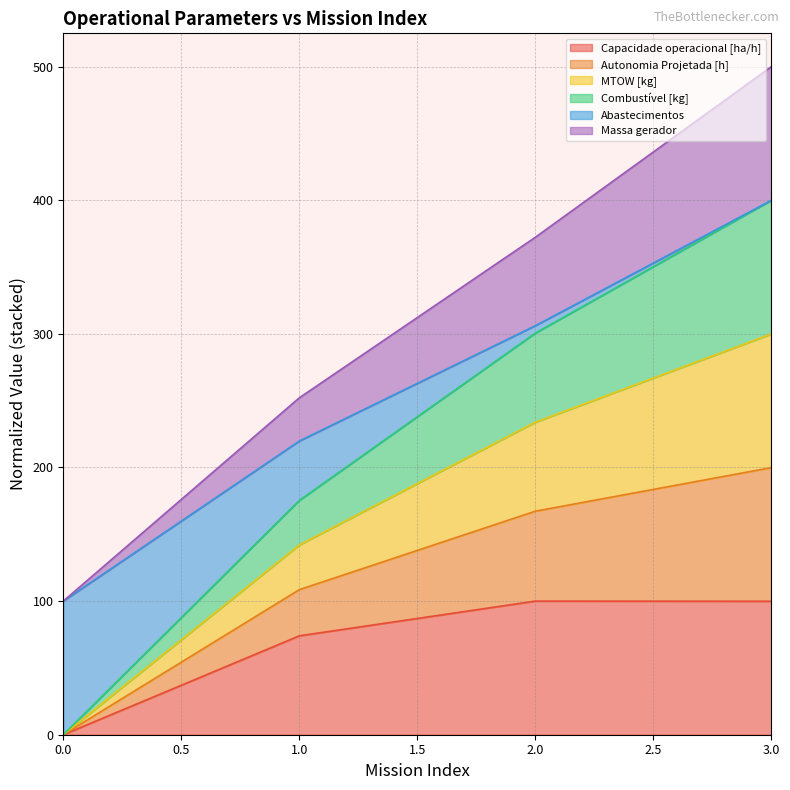

What is the greatest value displayed?

499.9